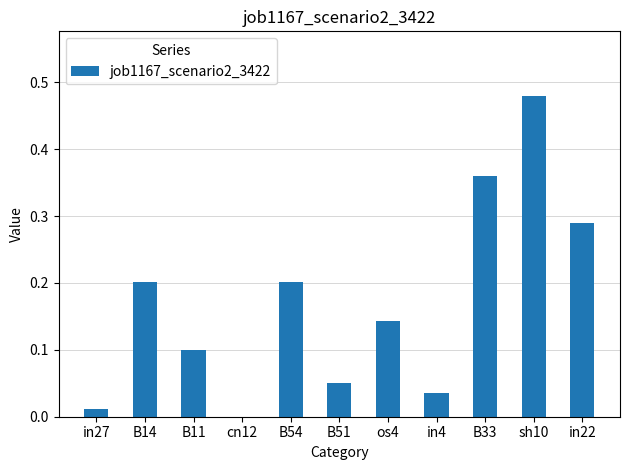

Where is the data nearest to the value 0?

cn12